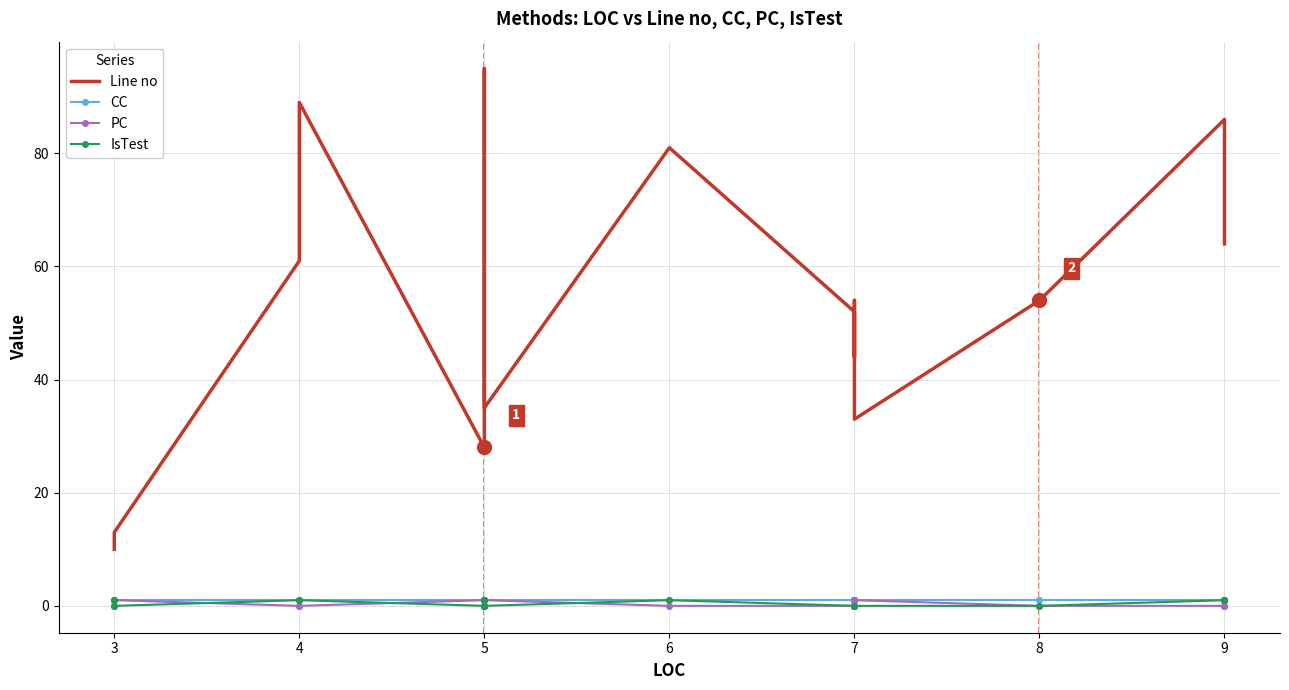

Which series changed the most between 4 and 6?

Line no